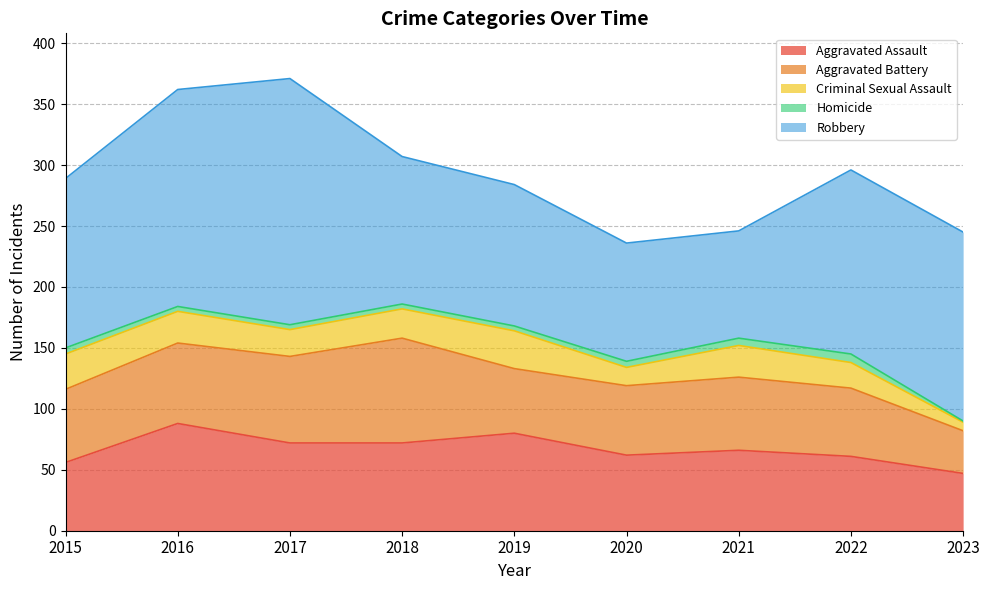

How many lines are shown in the chart?

5